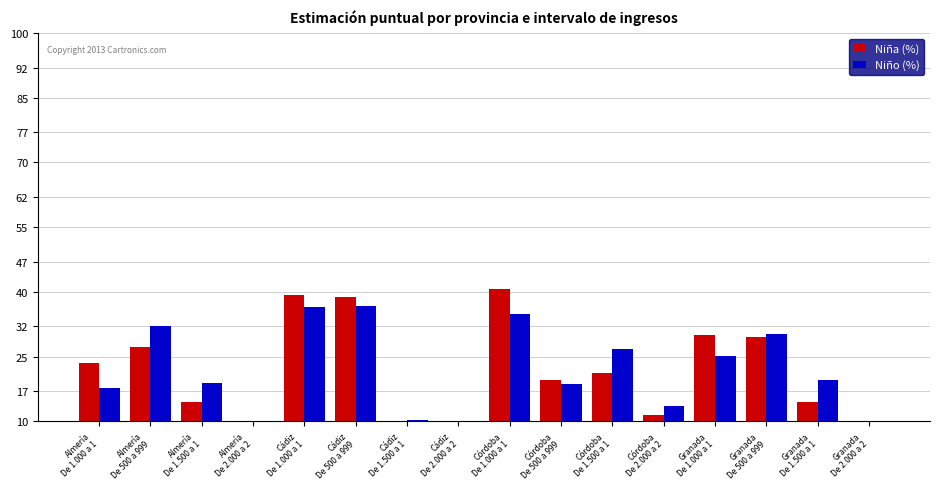

How many data points in Niño (%) are above 19?

8